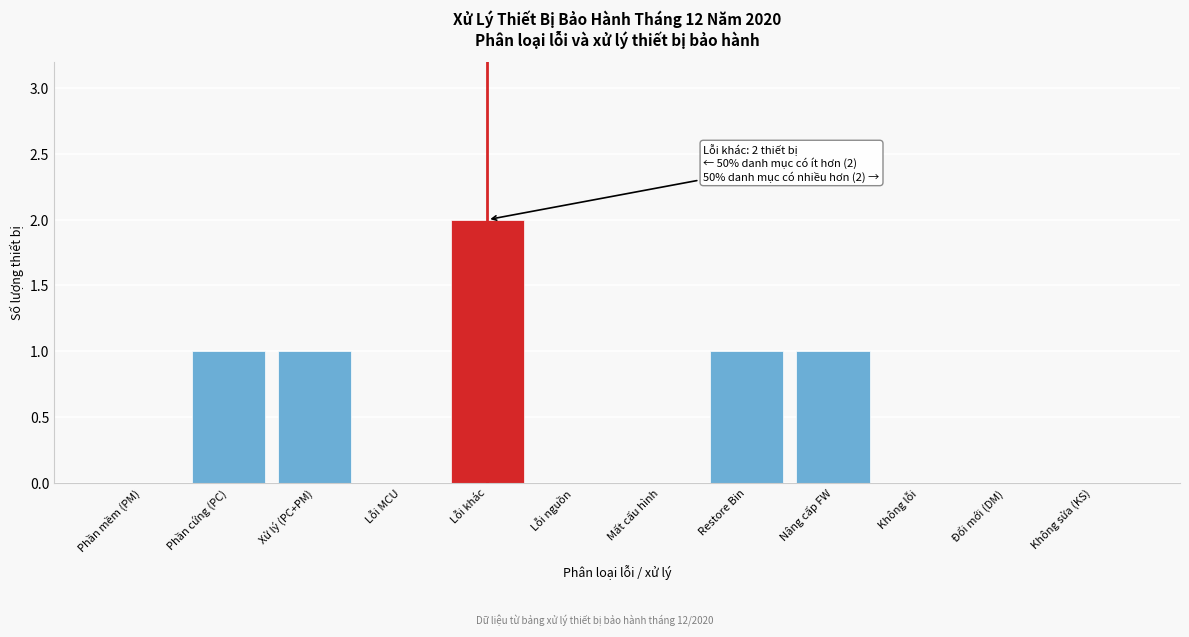

Reading left to right, transcribe all the data shown in this chart.

Phần mềm (PM)=0	Phần cứng (PC)=1	Xử lý (PC+PM)=1	Lỗi MCU=0	Lỗi khác=2	Lỗi nguồn=0	Mất cấu hình=0	Restore Bin=1	Nâng cấp FW=1	Không lỗi=0	Đổi mới (DM)=0	Không sửa (KS)=0